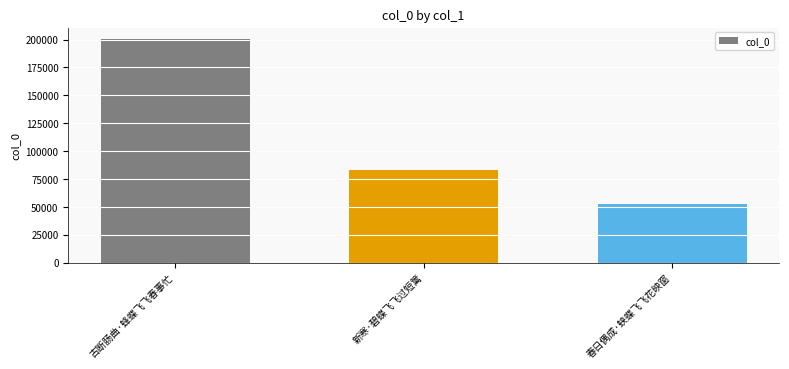

Reading left to right, what are all the values shown in this chart?

200717	82868	52362